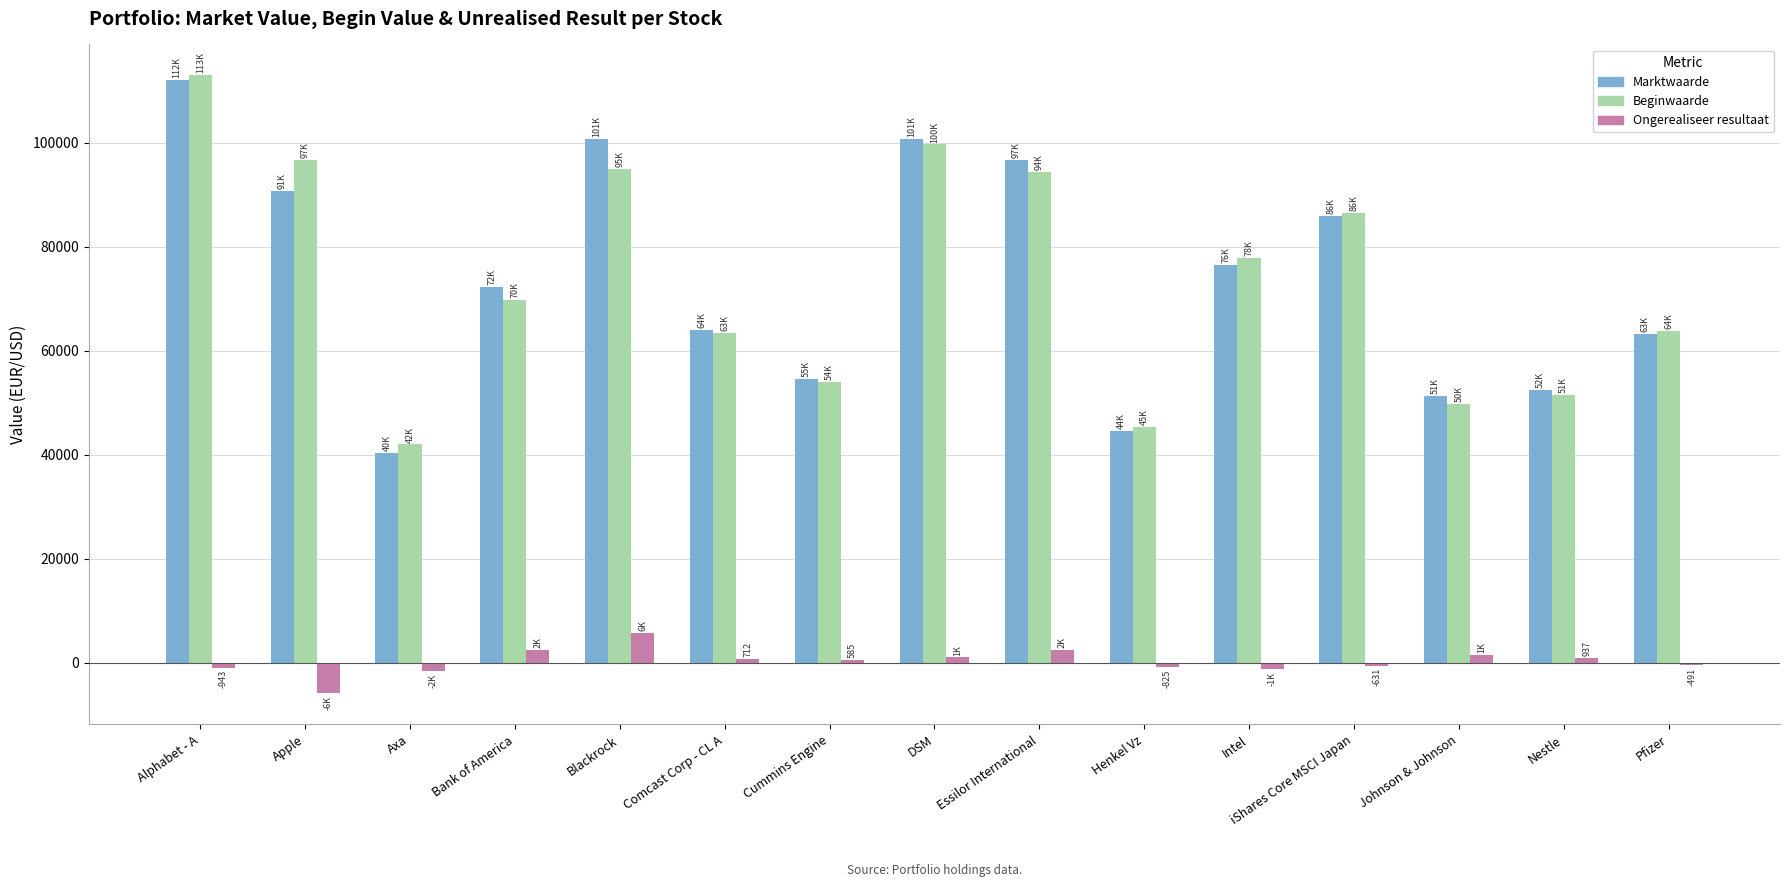

What is the difference between the highest and lowest values at iShares Core MSCI Japan?

87110